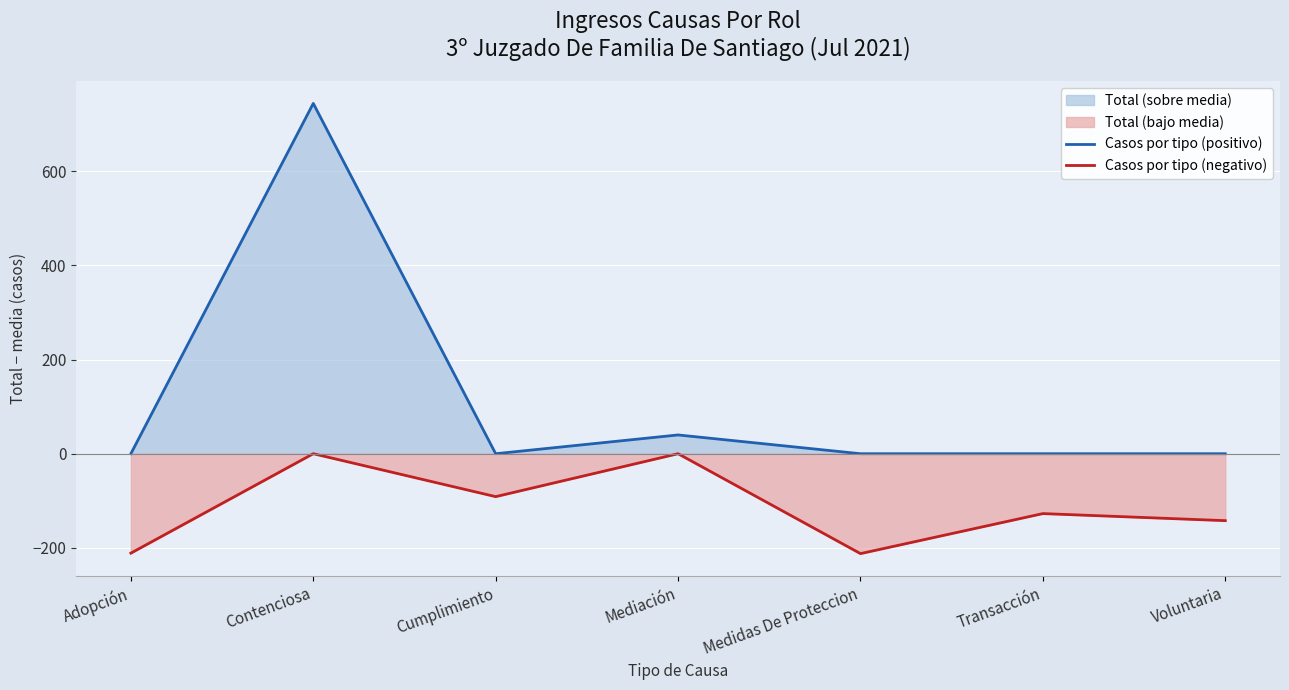

True or false: Casos por tipo (negativo) and Casos por tipo (positivo) cross at least once.

False